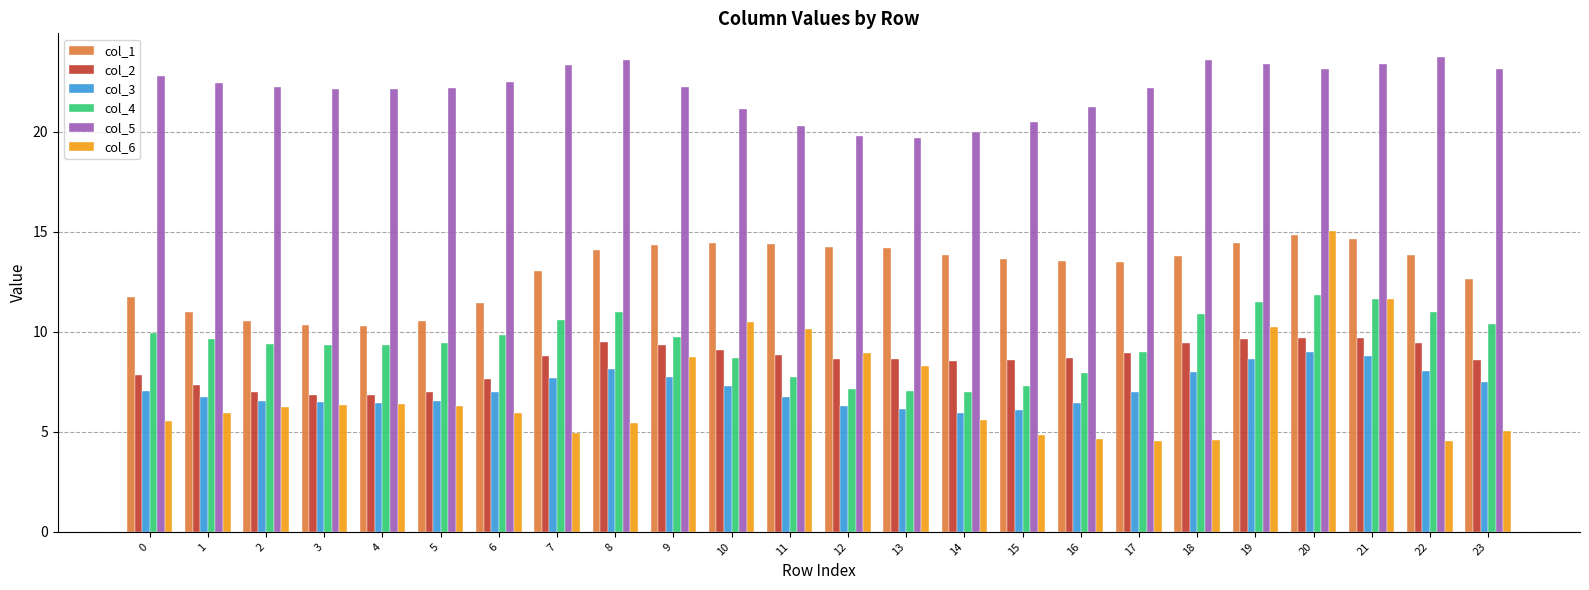

The col_3 series shows 11.4 at 16. True or false?

False